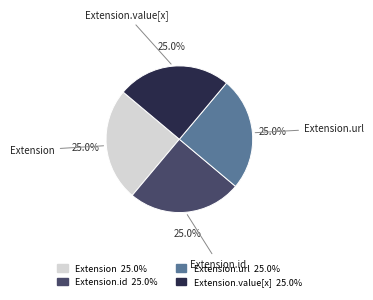

Is there a majority slice in this chart?

No